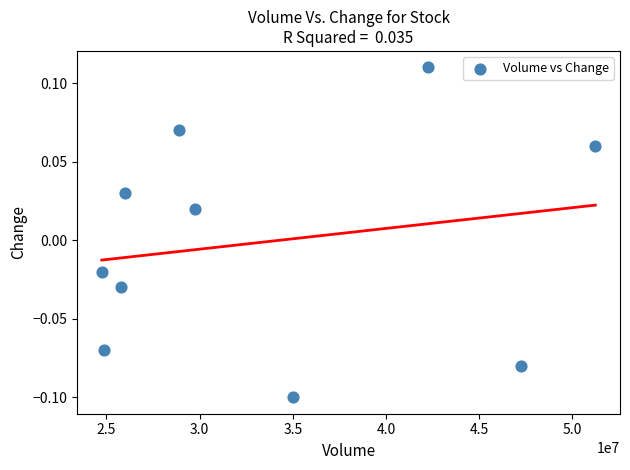

What is the average X value?

33579304.2